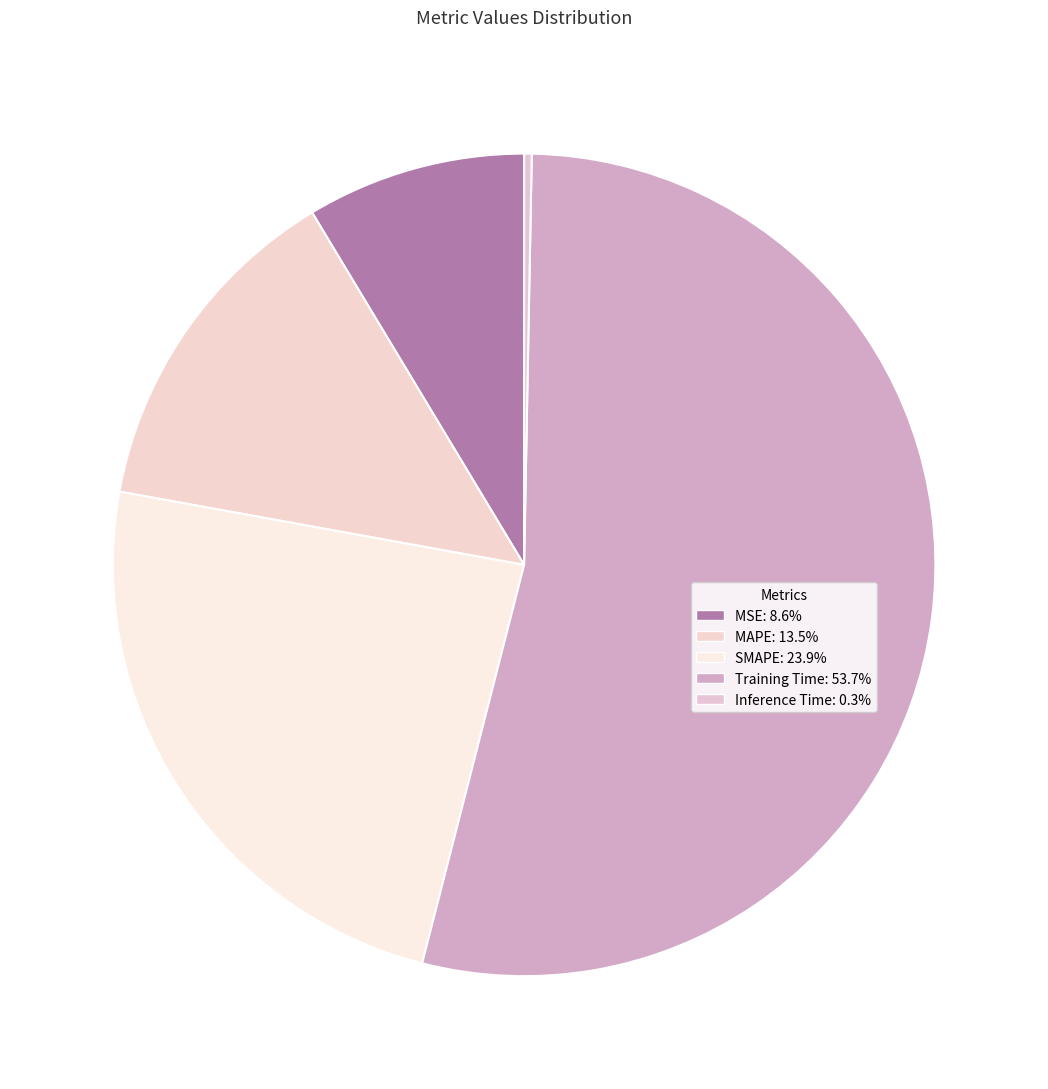

Is it true that SMAPE is 24% of the pie?

True